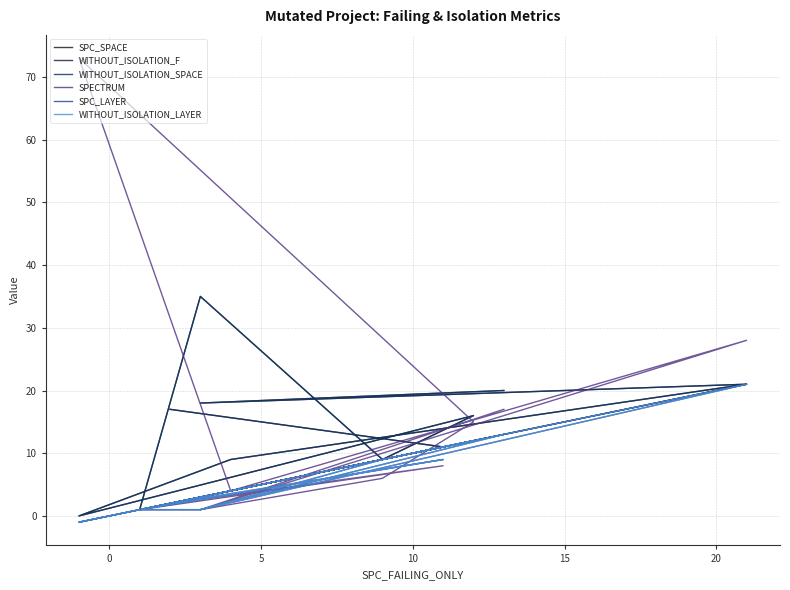

At which category does WITHOUT_ISOLATION_F reach its first local valley?

5